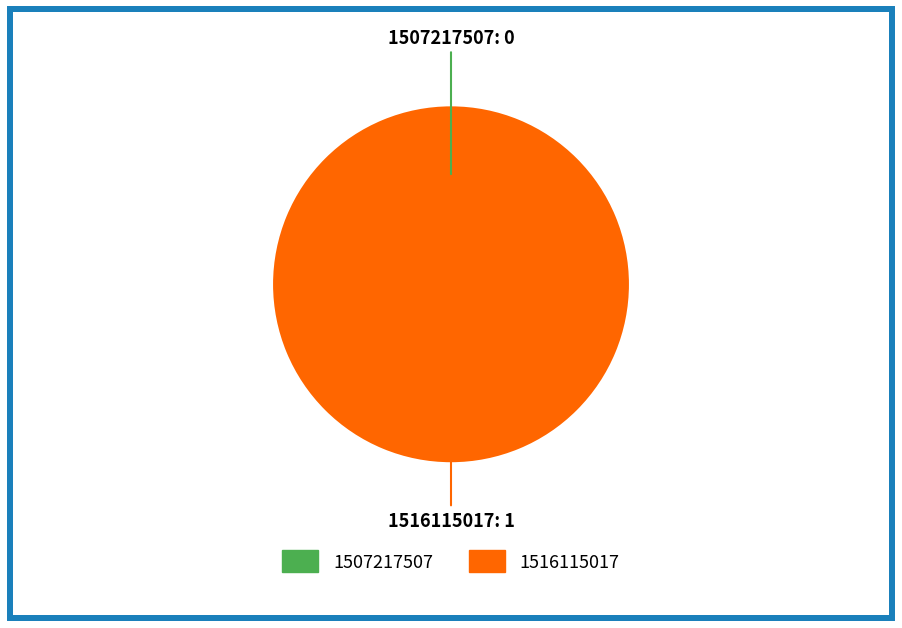

How much of the chart is everything except 1507217507?

100.0%